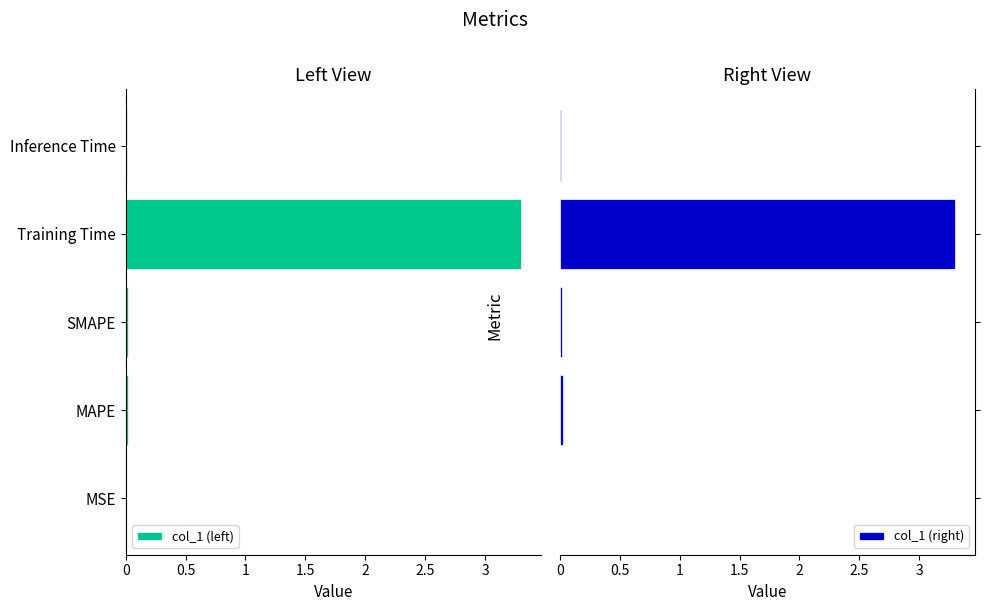

What is the highest value of the col_1 (right) series?

3.3